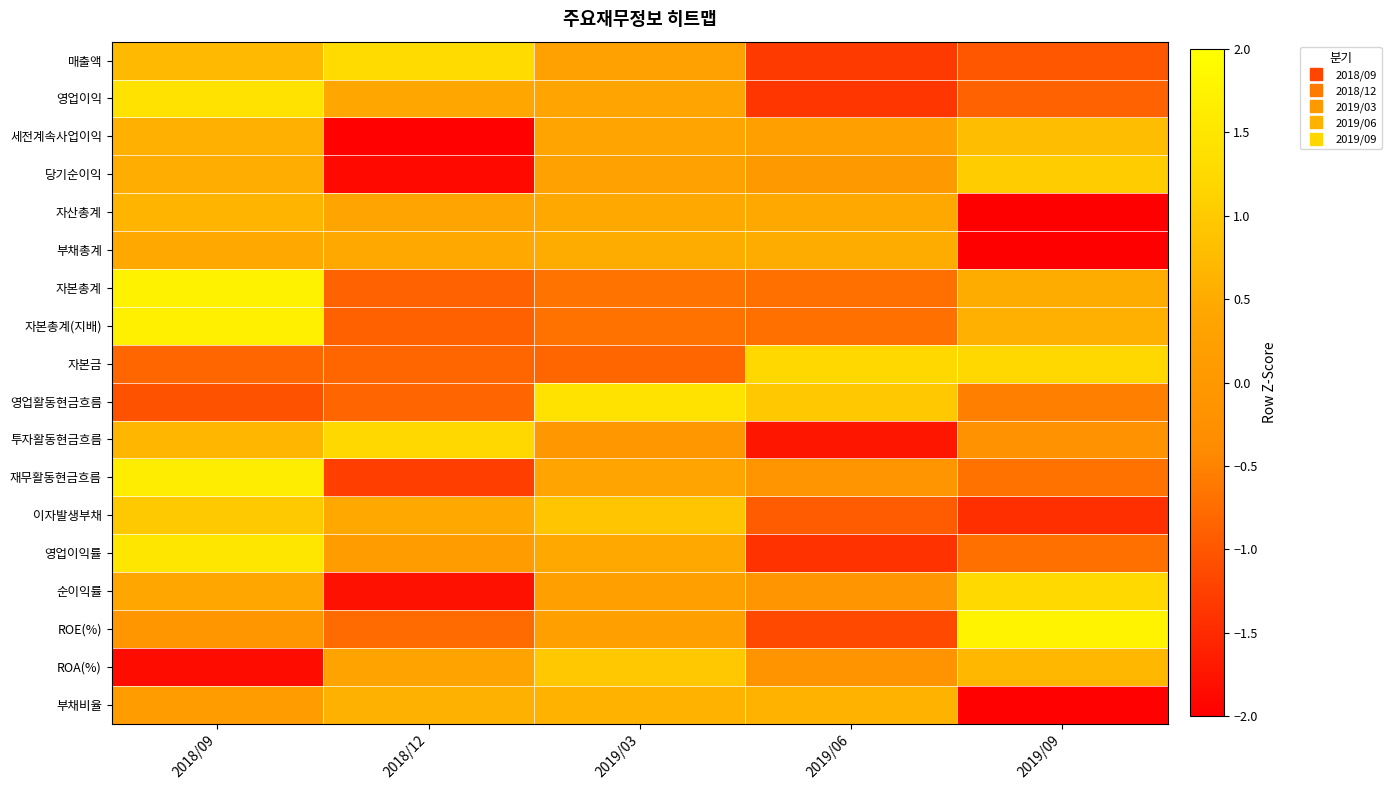

Reading left to right, what are all the values shown in this chart?

매출액: 2018/09=0.7	2018/12=1.3	2019/03=0.3	2019/06=-1.3	2019/09=-1.0
영업이익: 2018/09=1.4	2018/12=0.4	2019/03=0.4	2019/06=-1.4	2019/09=-0.9
세전계속사업이익: 2018/09=0.6	2018/12=-2.0	2019/03=0.4	2019/06=0.2	2019/09=0.8
당기순이익: 2018/09=0.5	2018/12=-1.9	2019/03=0.3	2019/06=0.0	2019/09=1.0
자산총계: 2018/09=0.7	2018/12=0.4	2019/03=0.5	2019/06=0.5	2019/09=-2.0
부채총계: 2018/09=0.5	2018/12=0.5	2019/03=0.5	2019/06=0.5	2019/09=-2.0
자본총계: 2018/09=1.7	2018/12=-0.9	2019/03=-0.7	2019/06=-0.7	2019/09=0.5
자본총계(지배): 2018/09=1.7	2018/12=-0.9	2019/03=-0.7	2019/06=-0.7	2019/09=0.6
자본금: 2018/09=-0.8	2018/12=-0.8	2019/03=-0.8	2019/06=1.2	2019/09=1.2
영업활동현금흐름: 2018/09=-1.0	2018/12=-0.8	2019/03=1.4	2019/06=1.0	2019/09=-0.5
투자활동현금흐름: 2018/09=0.7	2018/12=1.2	2019/03=0.0	2019/06=-1.7	2019/09=-0.2
재무활동현금흐름: 2018/09=1.7	2018/12=-1.3	2019/03=0.4	2019/06=-0.1	2019/09=-0.7
이자발생부채: 2018/09=1.0	2018/12=0.5	2019/03=0.9	2019/06=-0.9	2019/09=-1.4
영업이익률: 2018/09=1.5	2018/12=0.1	2019/03=0.5	2019/06=-1.4	2019/09=-0.7
순이익률: 2018/09=0.4	2018/12=-1.8	2019/03=0.2	2019/06=-0.1	2019/09=1.2
ROE(%): 2018/09=-0.1	2018/12=-0.8	2019/03=0.2	2019/06=-1.1	2019/09=1.8
ROA(%): 2018/09=-1.9	2018/12=0.4	2019/03=1.0	2019/06=-0.1	2019/09=0.7
부채비율: 2018/09=0.1	2018/12=0.6	2019/03=0.6	2019/06=0.6	2019/09=-2.0